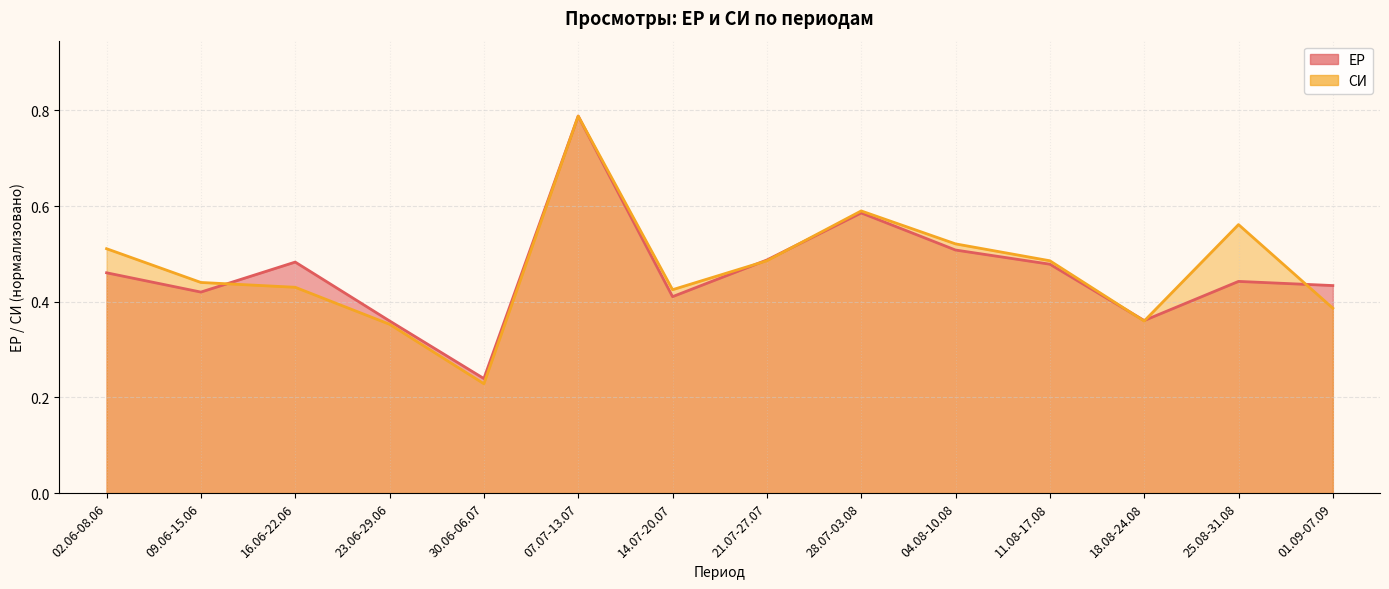

Reading left to right, list all the values displayed in this chart.

ЕР: 02.06-08.06=0.5	09.06-15.06=0.4	16.06-22.06=0.5	23.06-29.06=0.4	30.06-06.07=0.2	07.07-13.07=0.8	14.07-20.07=0.4	21.07-27.07=0.5	28.07-03.08=0.6	04.08-10.08=0.5	11.08-17.08=0.5	18.08-24.08=0.4	25.08-31.08=0.4	01.09-07.09=0.4
СИ: 02.06-08.06=0.5	09.06-15.06=0.4	16.06-22.06=0.4	23.06-29.06=0.4	30.06-06.07=0.2	07.07-13.07=0.8	14.07-20.07=0.4	21.07-27.07=0.5	28.07-03.08=0.6	04.08-10.08=0.5	11.08-17.08=0.5	18.08-24.08=0.4	25.08-31.08=0.6	01.09-07.09=0.4